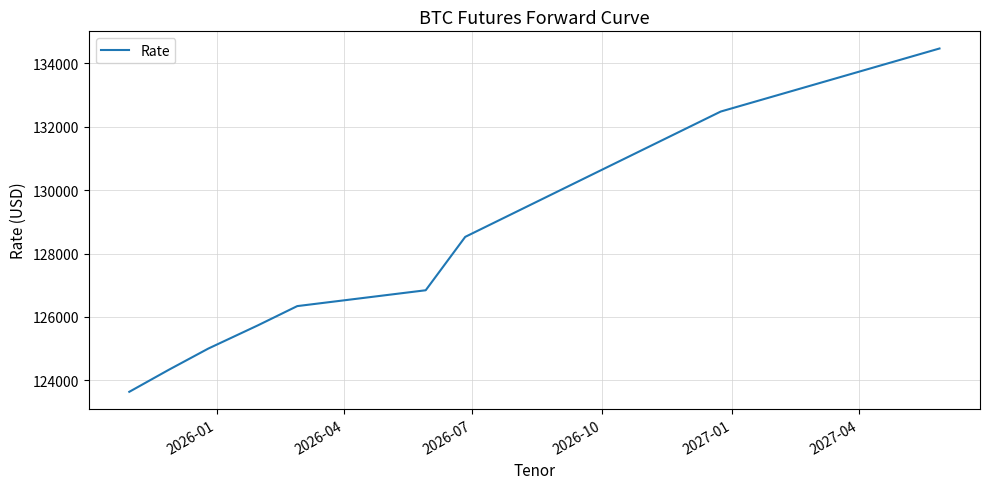

What is the difference between the maximum and minimum values?

10835